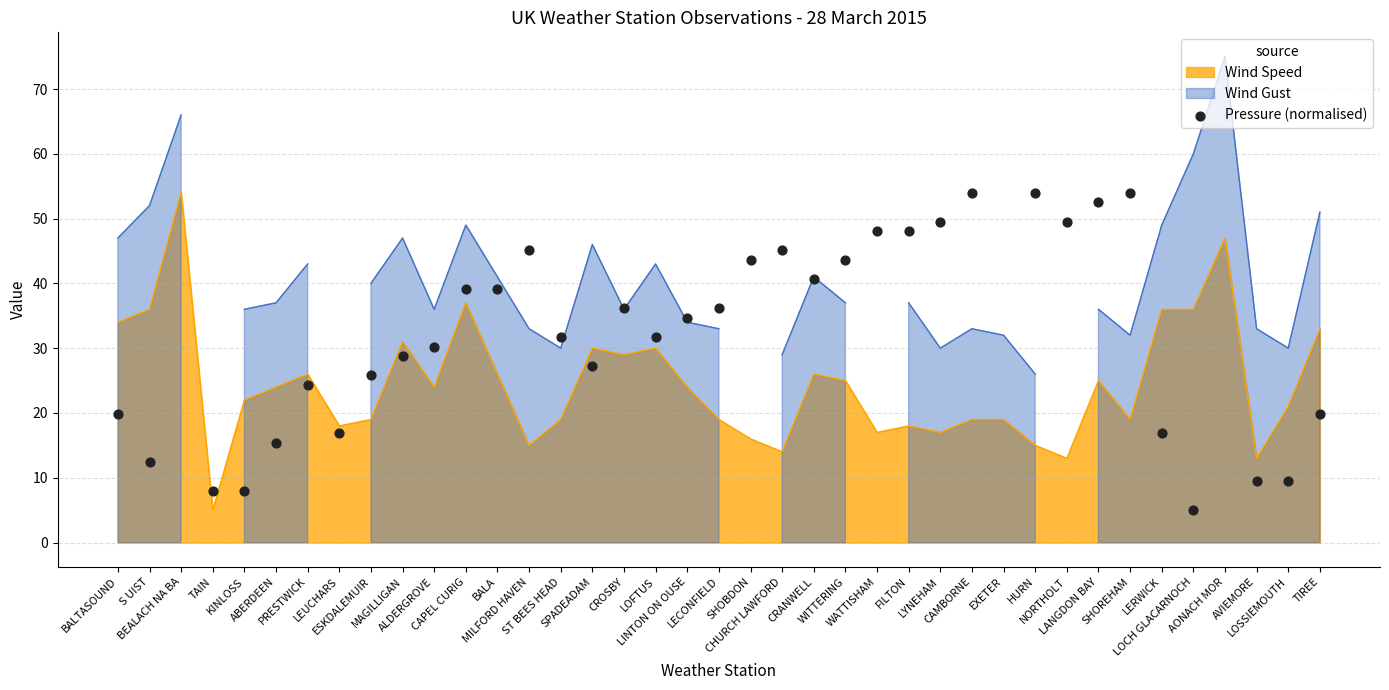

Between CHURCH LAWFORD and NORTHOLT, which is larger?

NORTHOLT